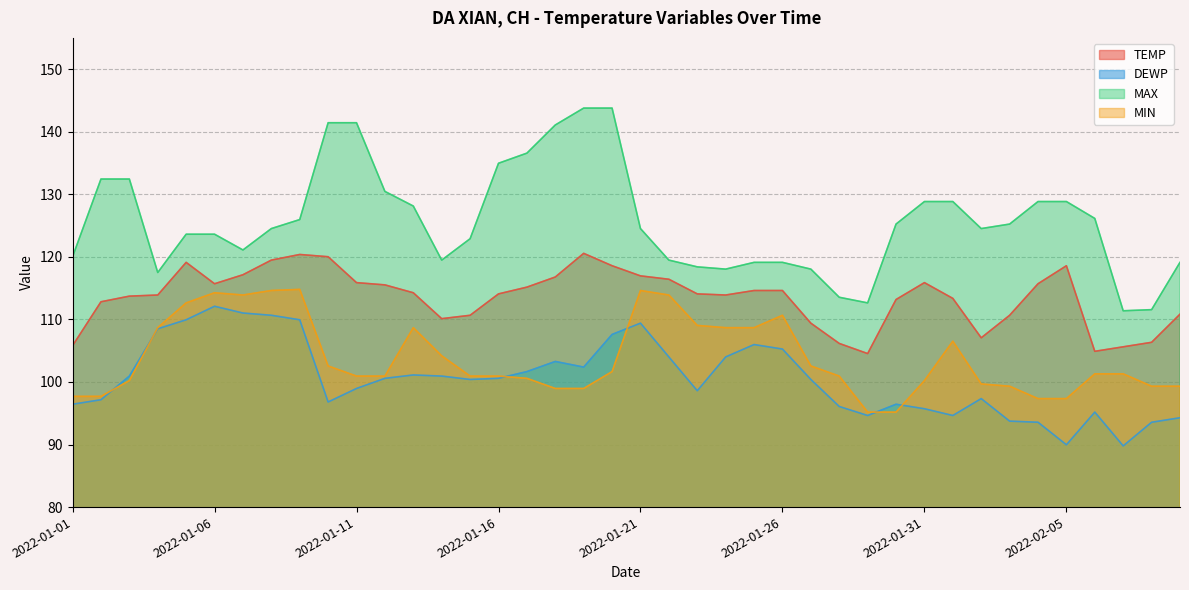

At which category does the chart reach its peak across all series?

2022-01-19